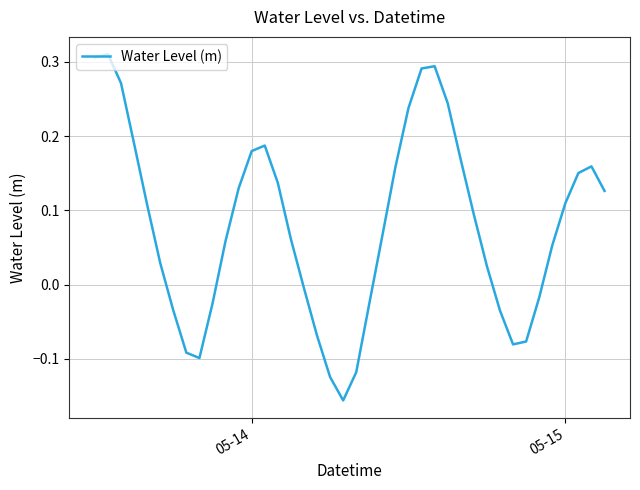

What is the difference between the maximum and minimum values?

0.5